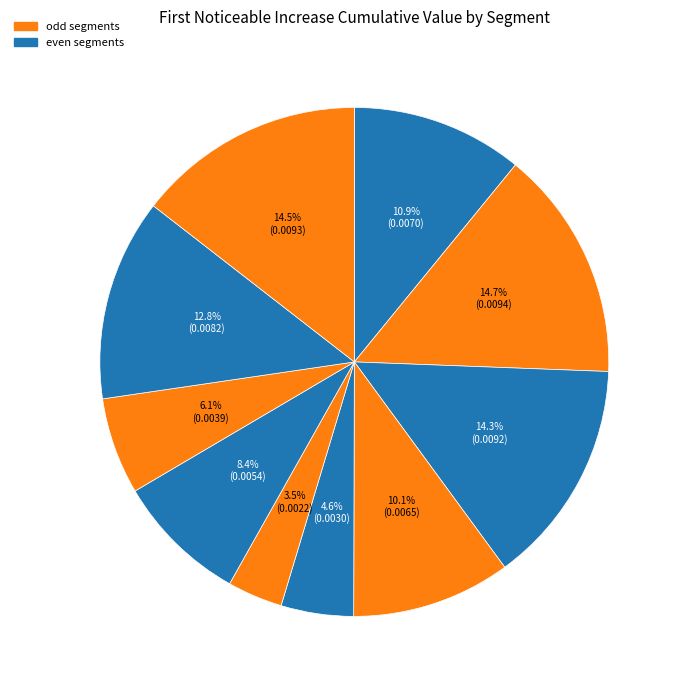

Which slice is the largest?

signal segment 2